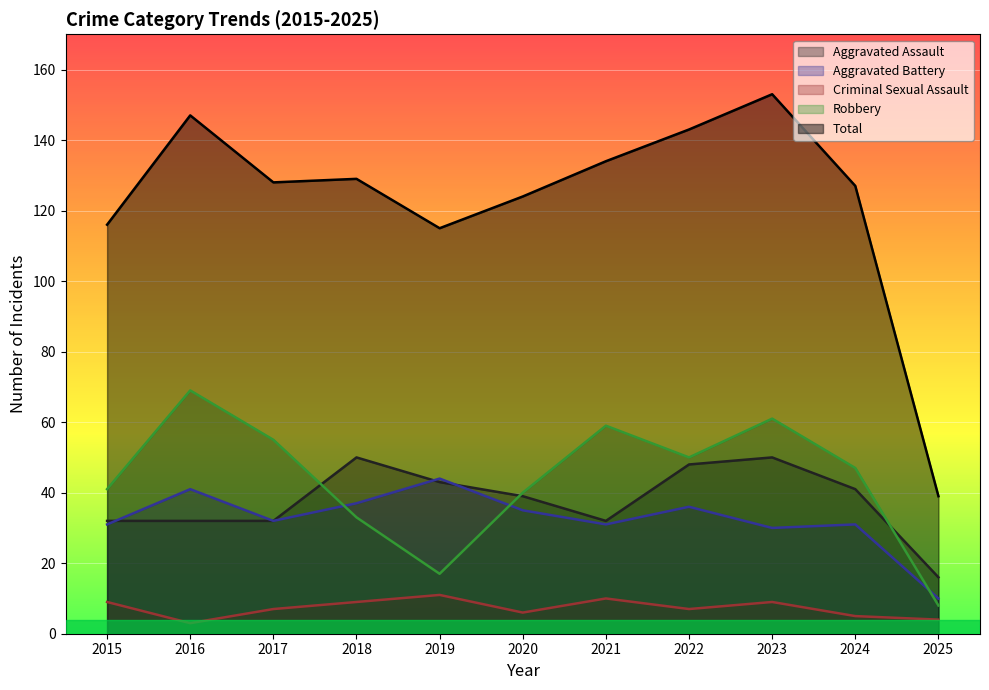

What is the total value across all series at 2015?

229